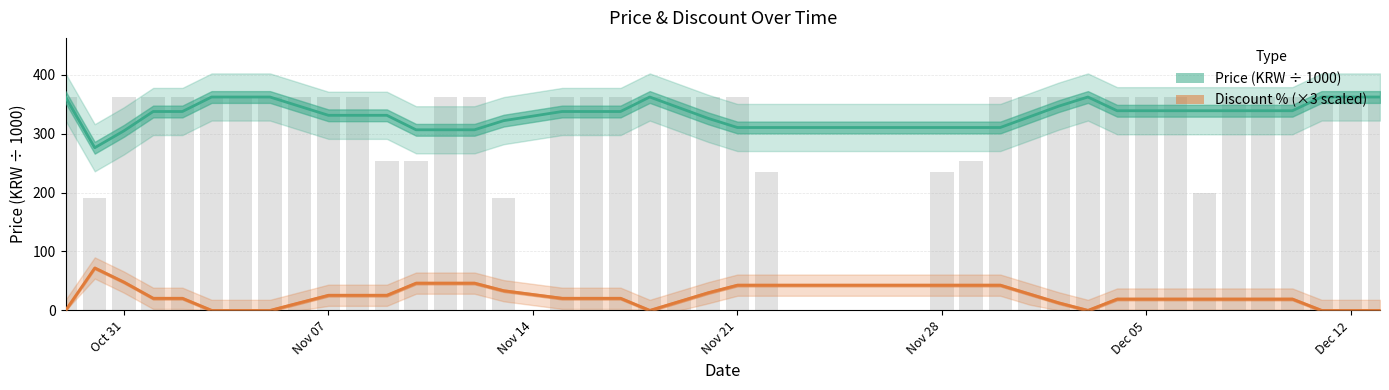

What is the sum of all values?

13393.6